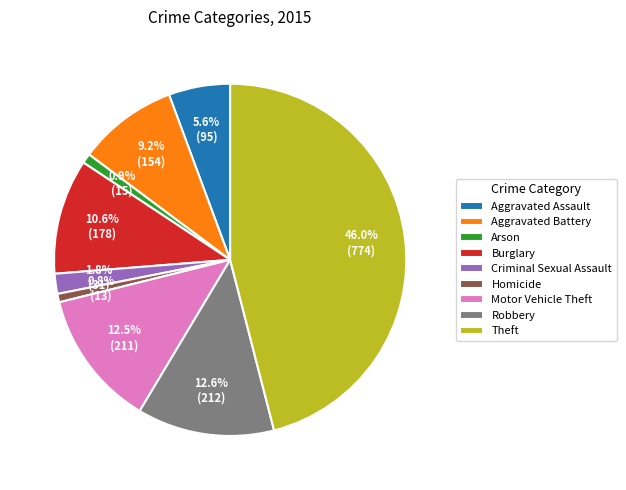

Does any single category account for the majority?

No